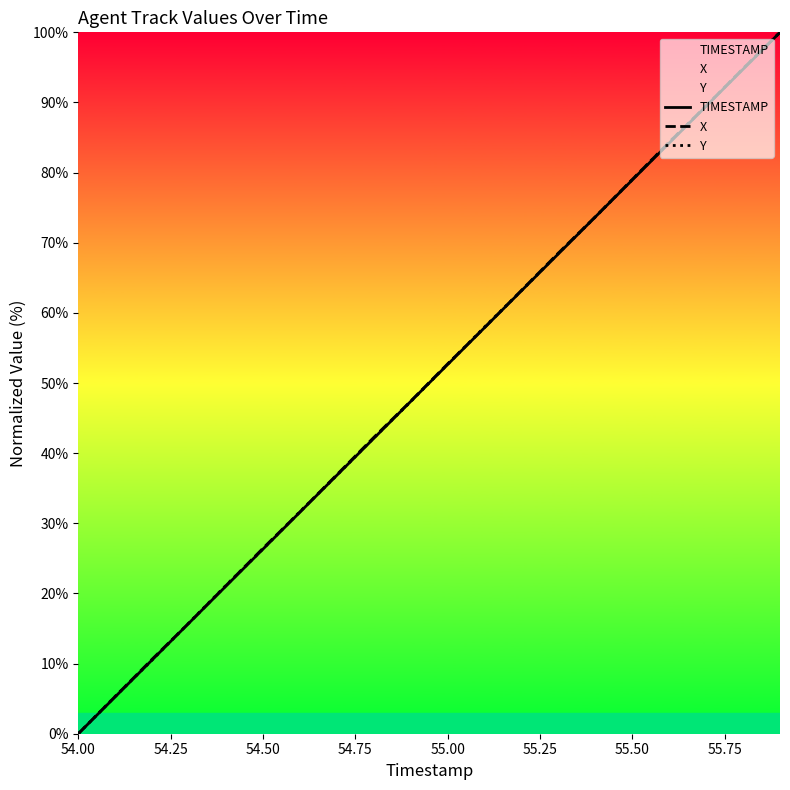

List the series in order of their overall mean, highest first.

X, Y, TIMESTAMP